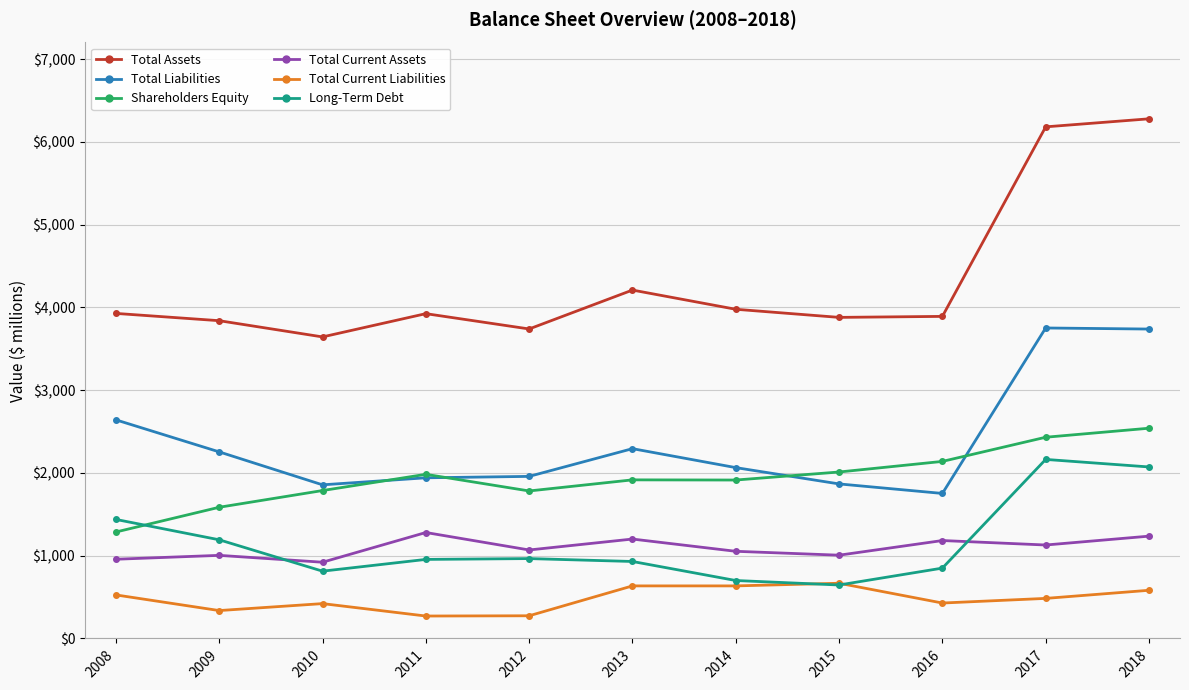

Count the number of data series in this chart.

6